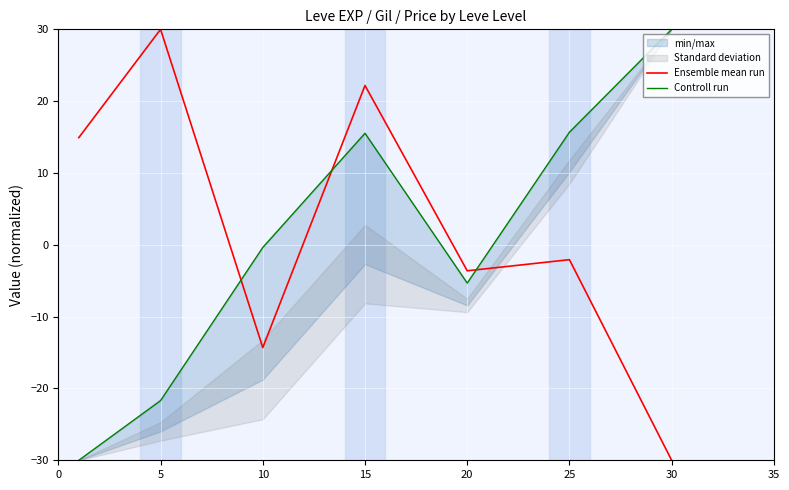

True or false: Ensemble mean run has a value of -2.1 at 25.

True